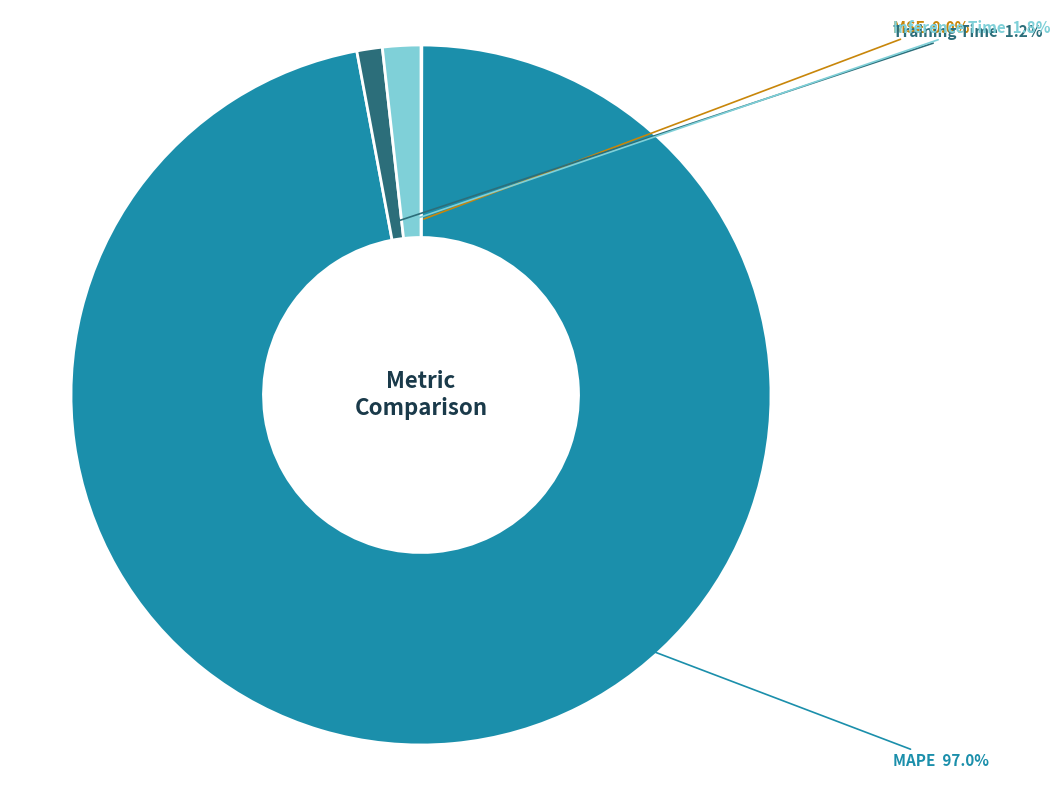

Does Training Time represent more than half of the total?

No